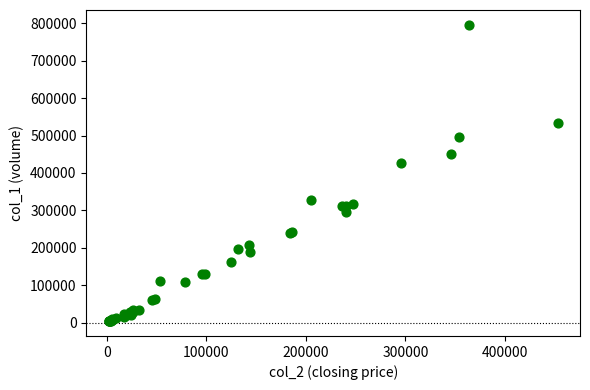

What Y value in the scatter plot is closest to 400000?

426000